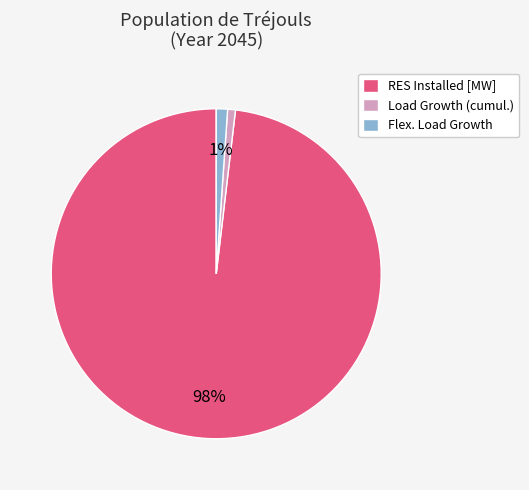

How many segments does this pie chart have?

3